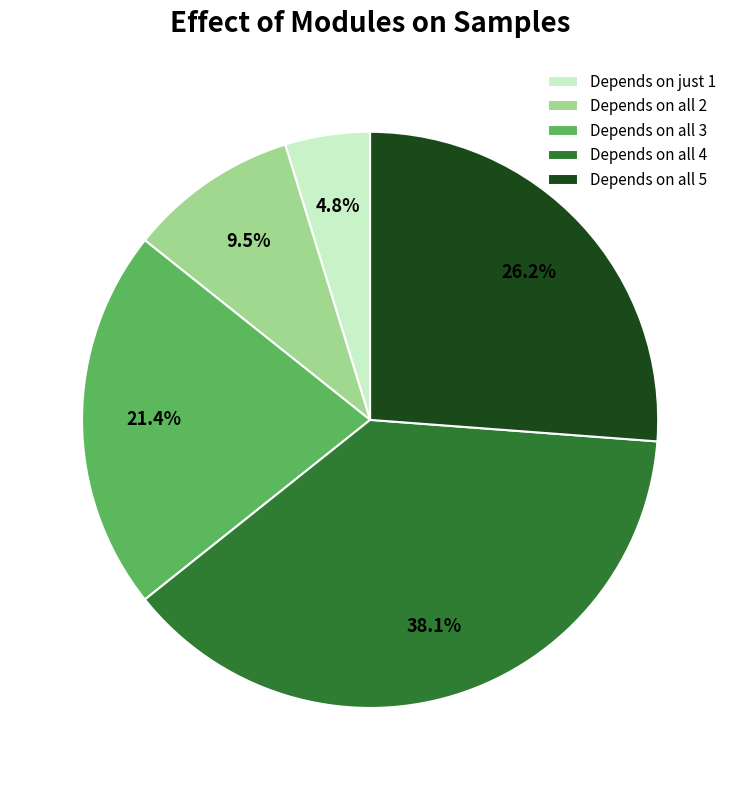

Which has a higher value, Depends on all 5 or Depends on just 1?

Depends on all 5